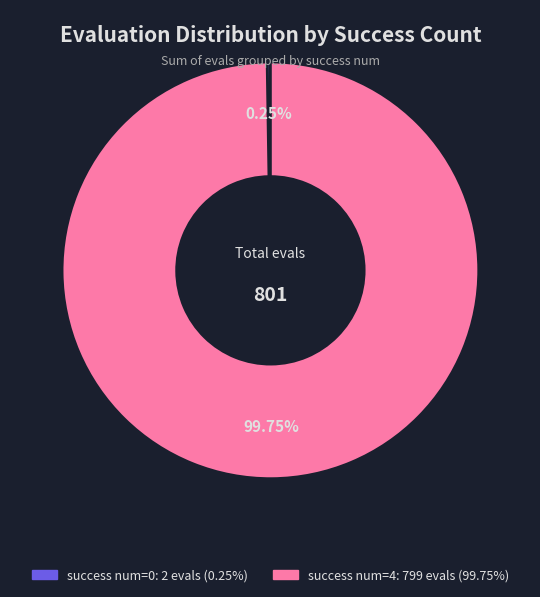

To the nearest percent, what is the average slice percentage?

50%